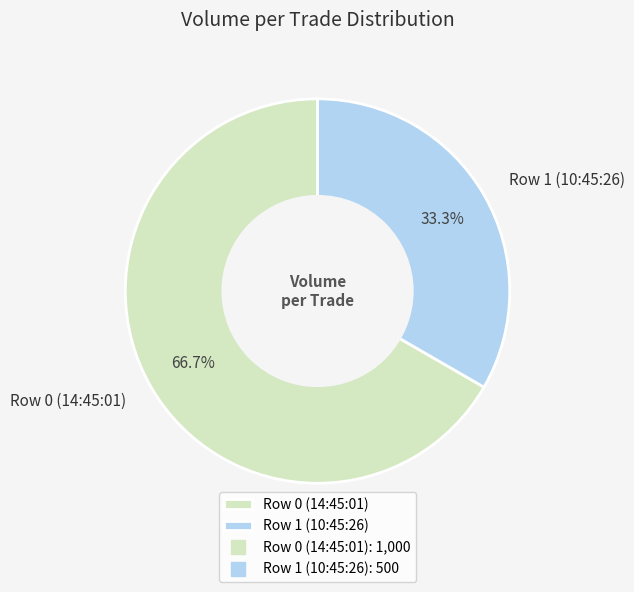

Count the number of slices in the pie.

2